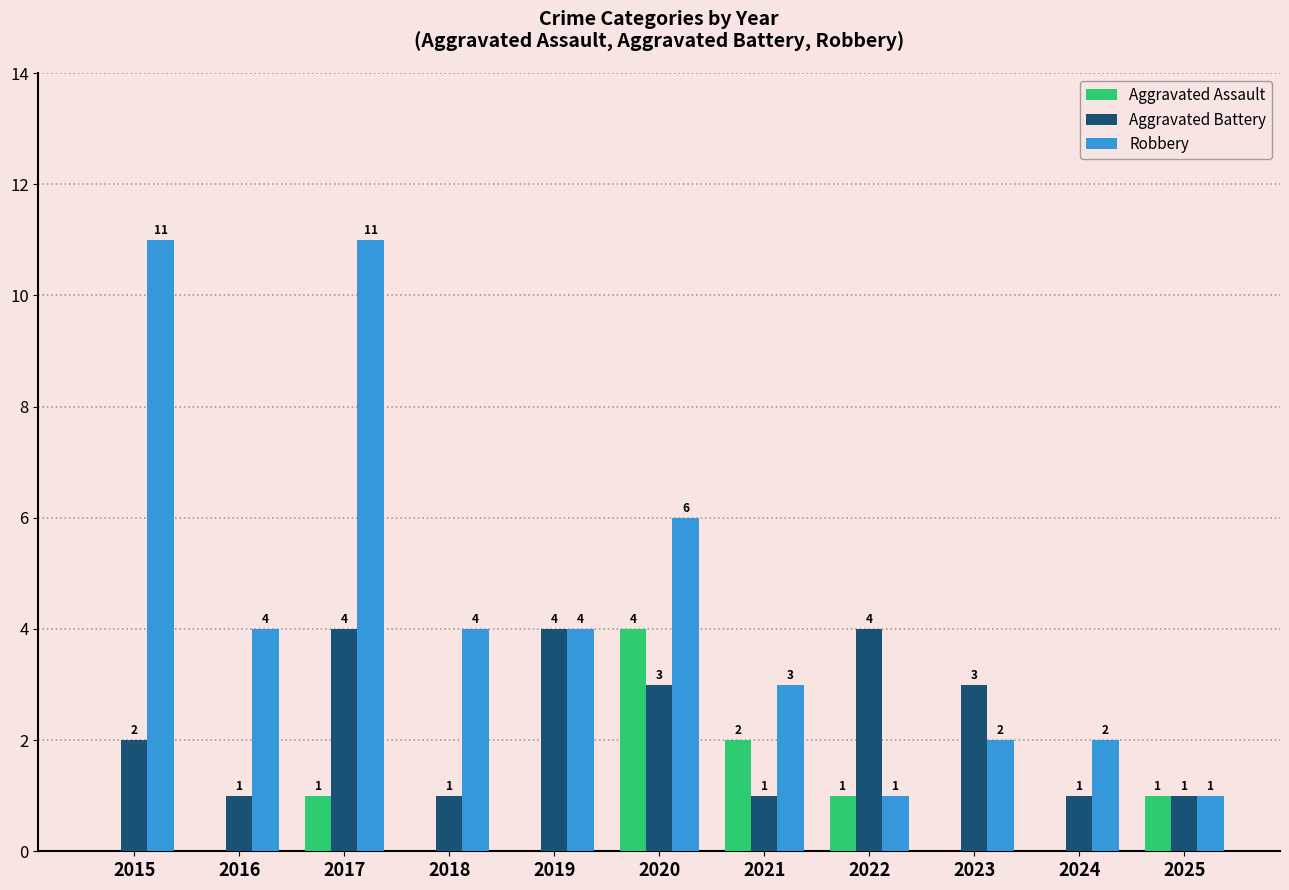

Where does the Robbery series first go above 4?

2015